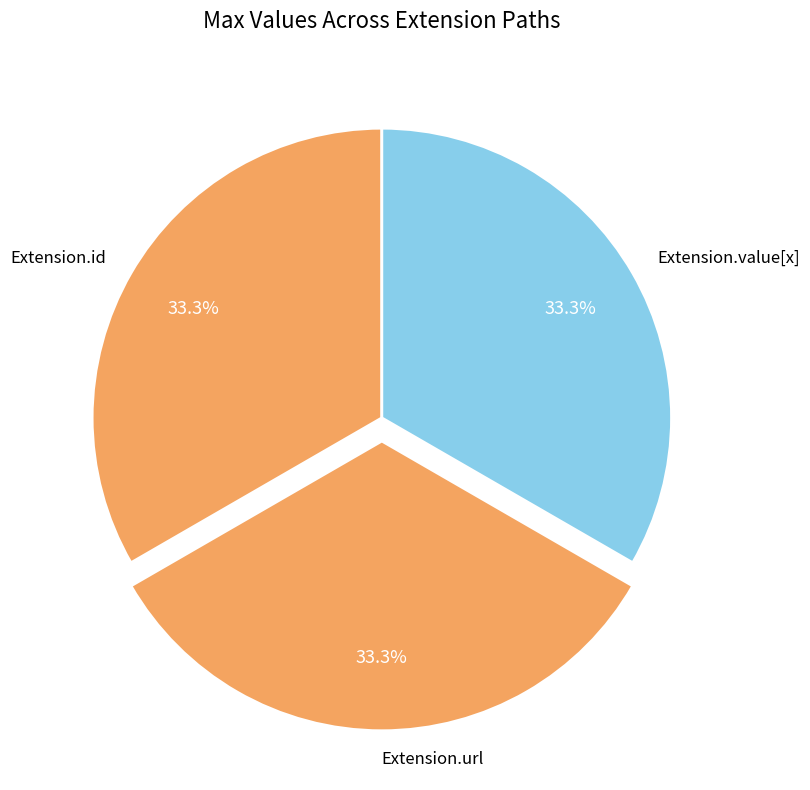

What portion of the pie excludes Extension.value[x]?

66.7%